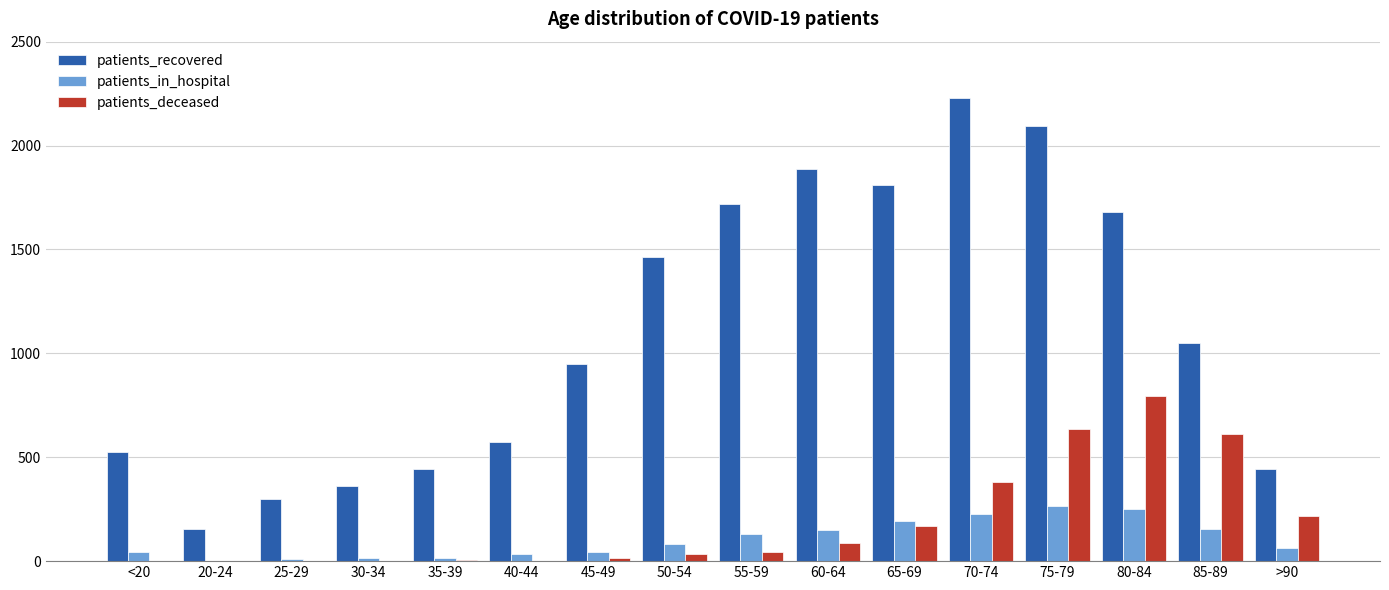

Which series has the largest total across all categories?

patients_recovered